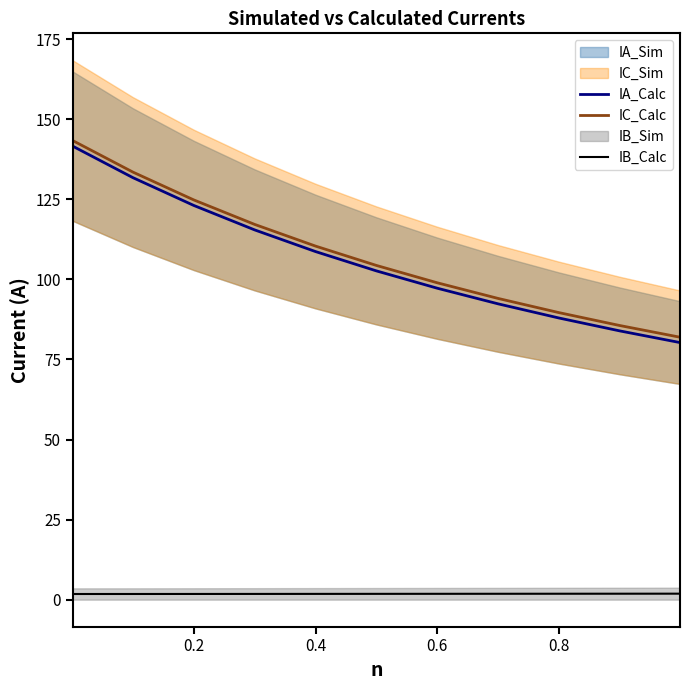

How many lines are shown in the chart?

3